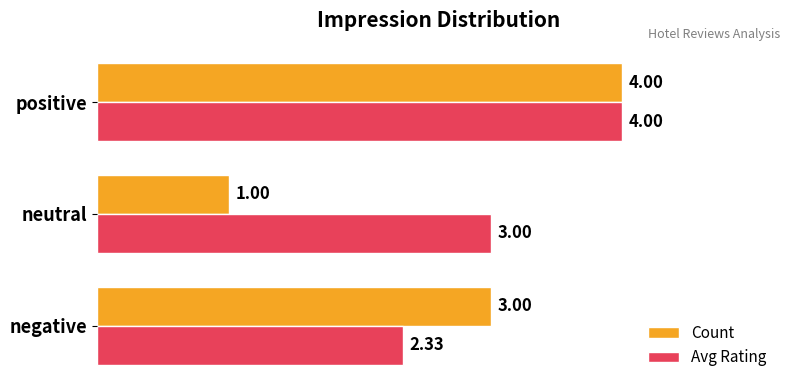

Which series has the widest spread of values?

Count